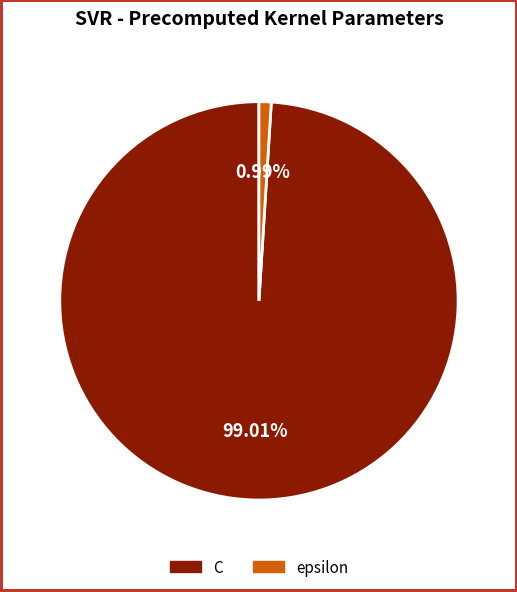

How many slices are in this pie chart?

2